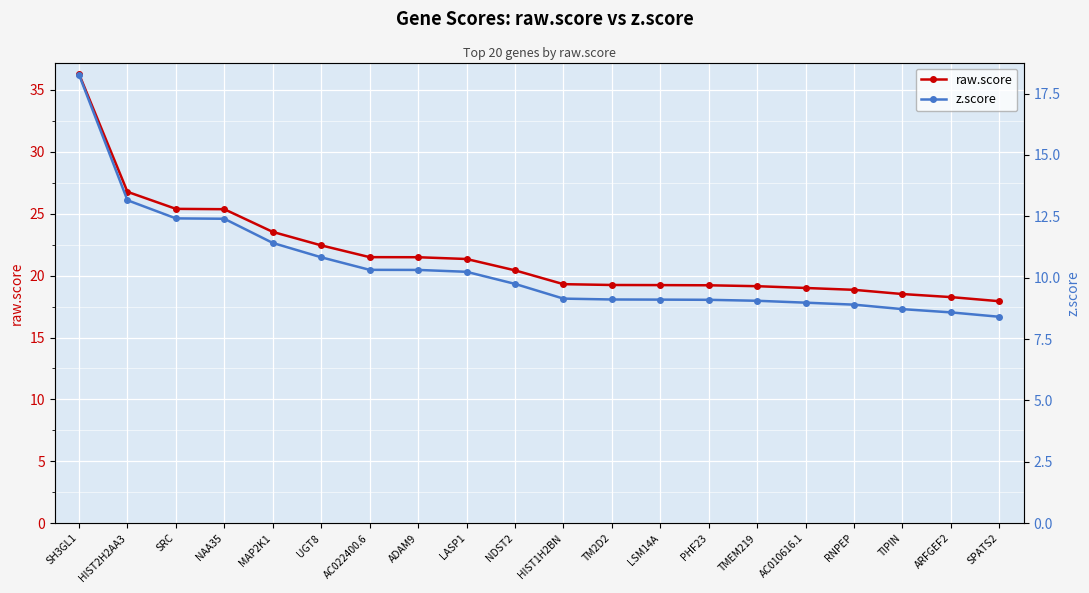

Which category has the lowest value in the raw.score series?

SPATS2